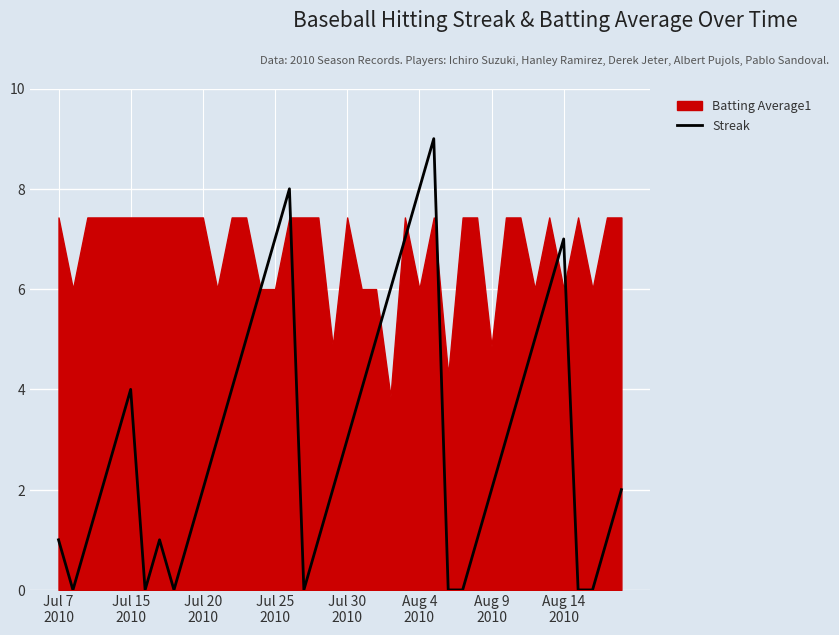

What is the value of the 40th point from the left?

2